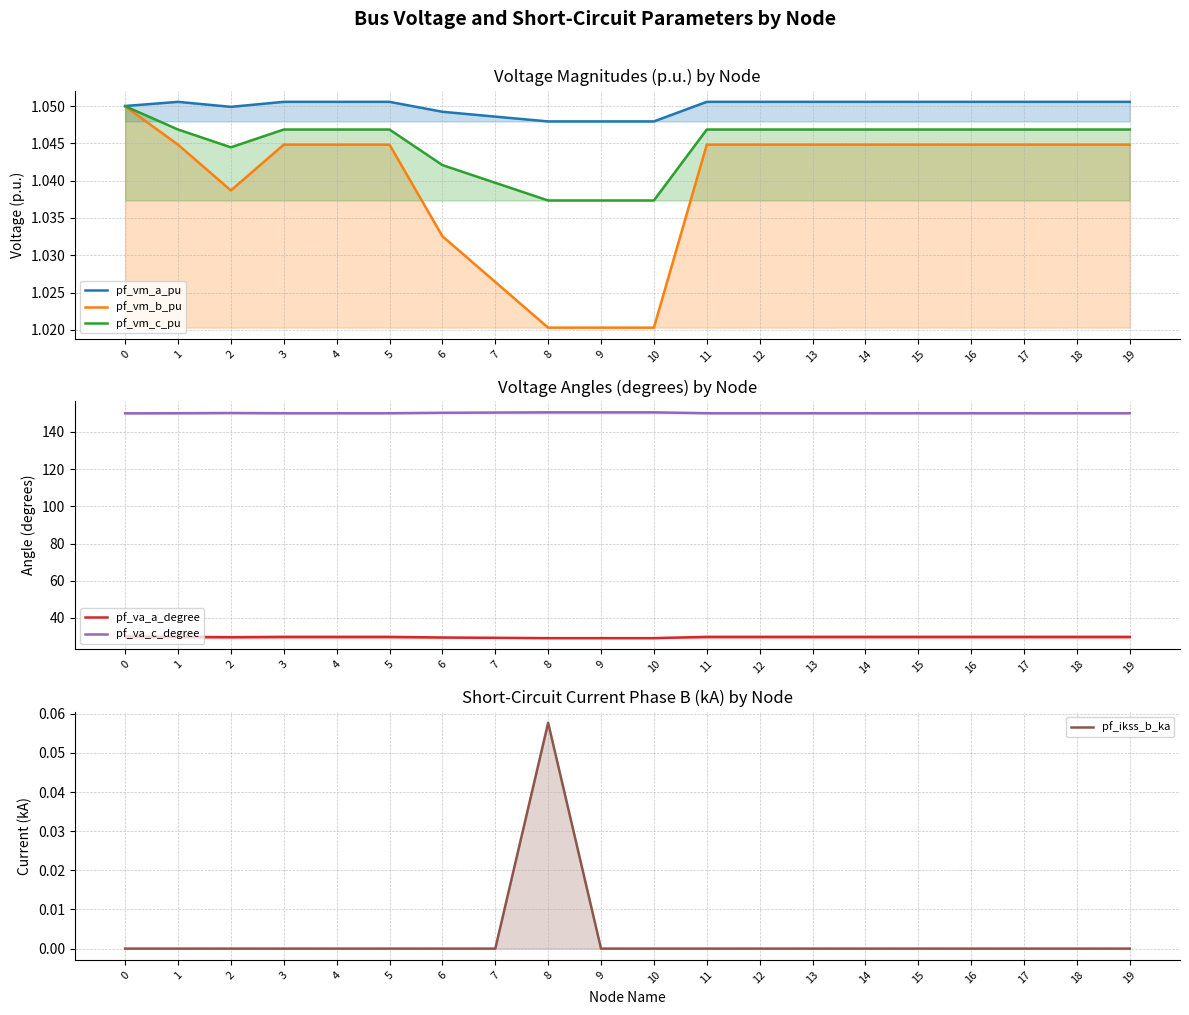

What is the sum of all pf_vm_b_pu values?

20.8